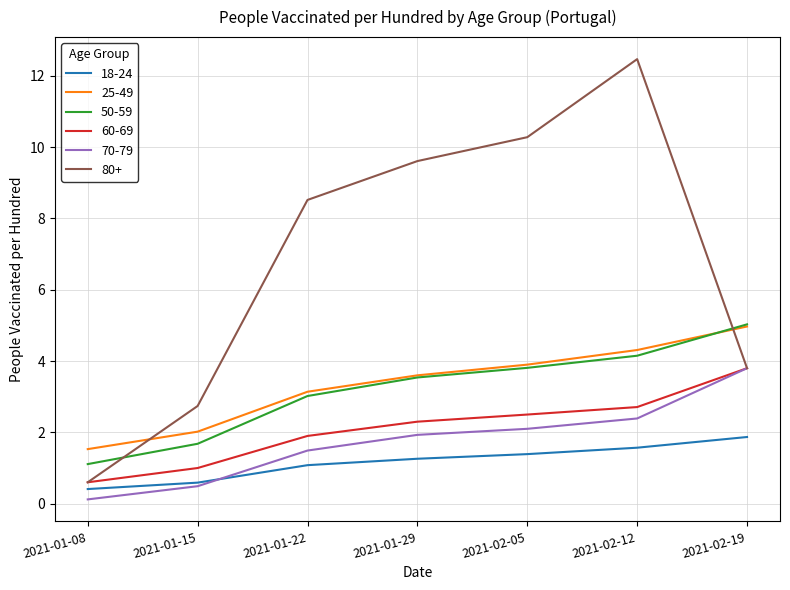

True or false: 25-49 and 18-24 intersect in this chart.

False